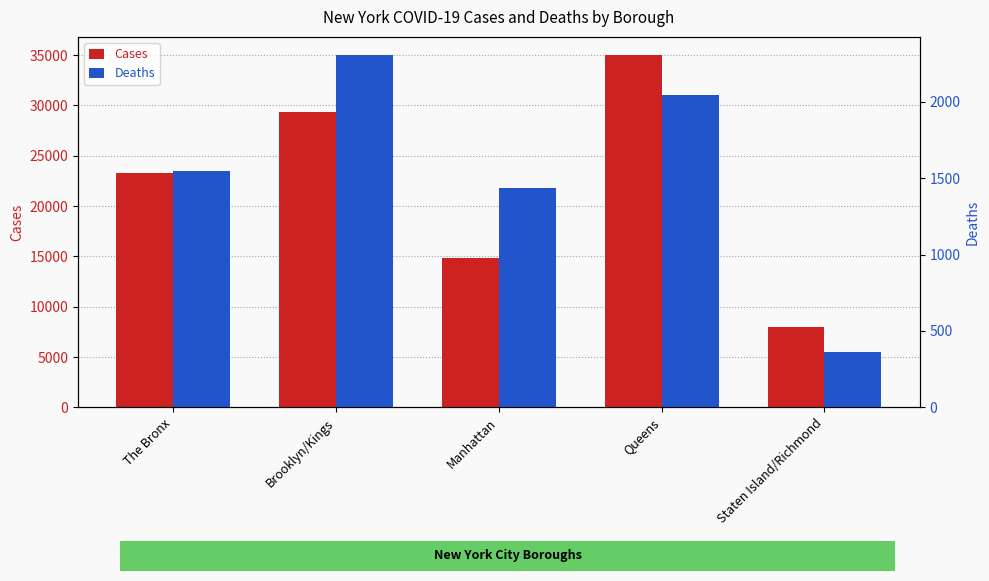

What is the difference between the second highest and minimum values in the Deaths series?

1680